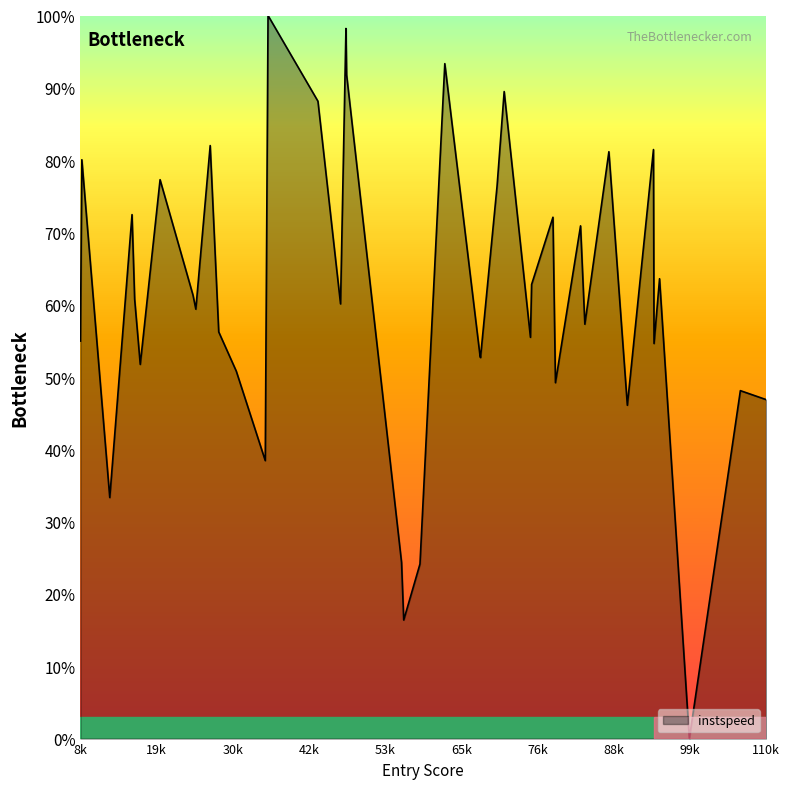

What is the greatest value displayed?

100.0